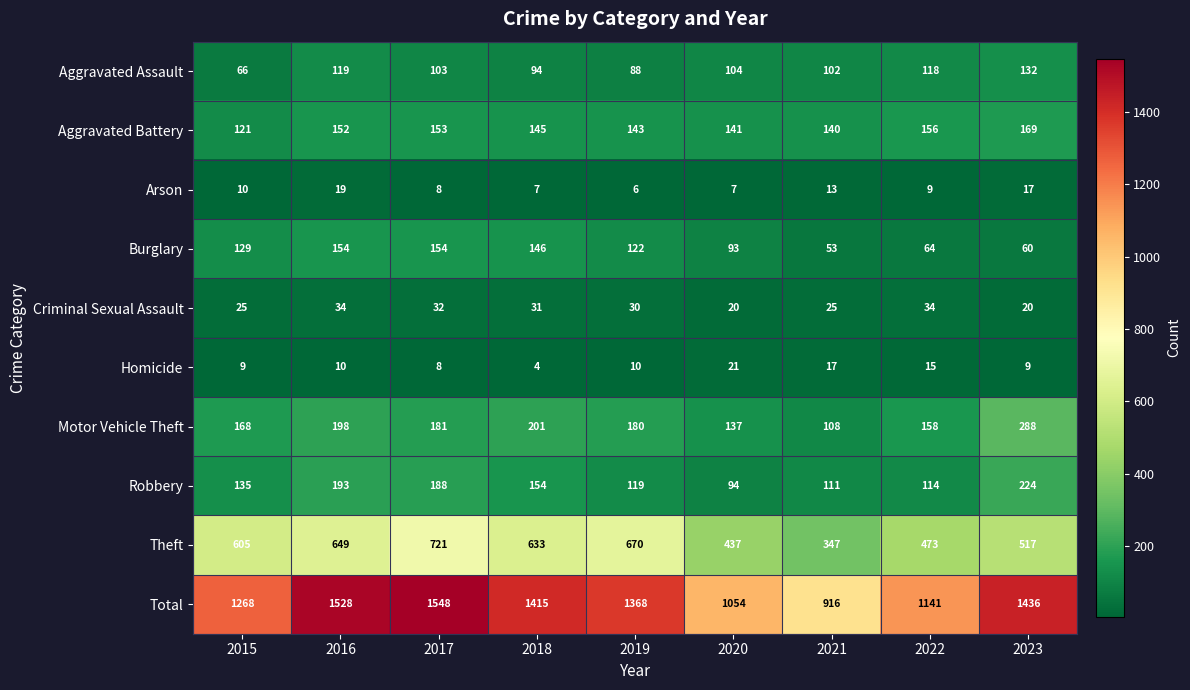

At how many categories does at least one series exceed 1055?

7